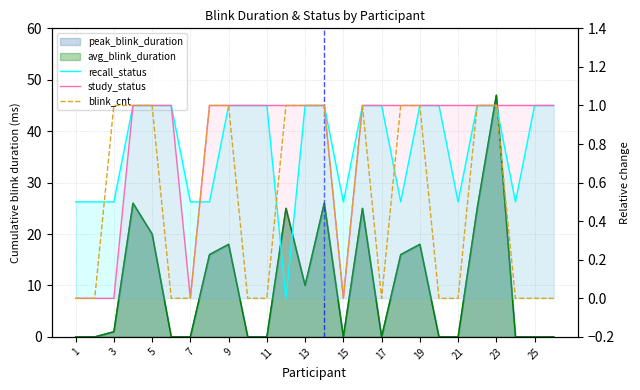

What is the sum of the study_status values at 16 and 21?

2.0